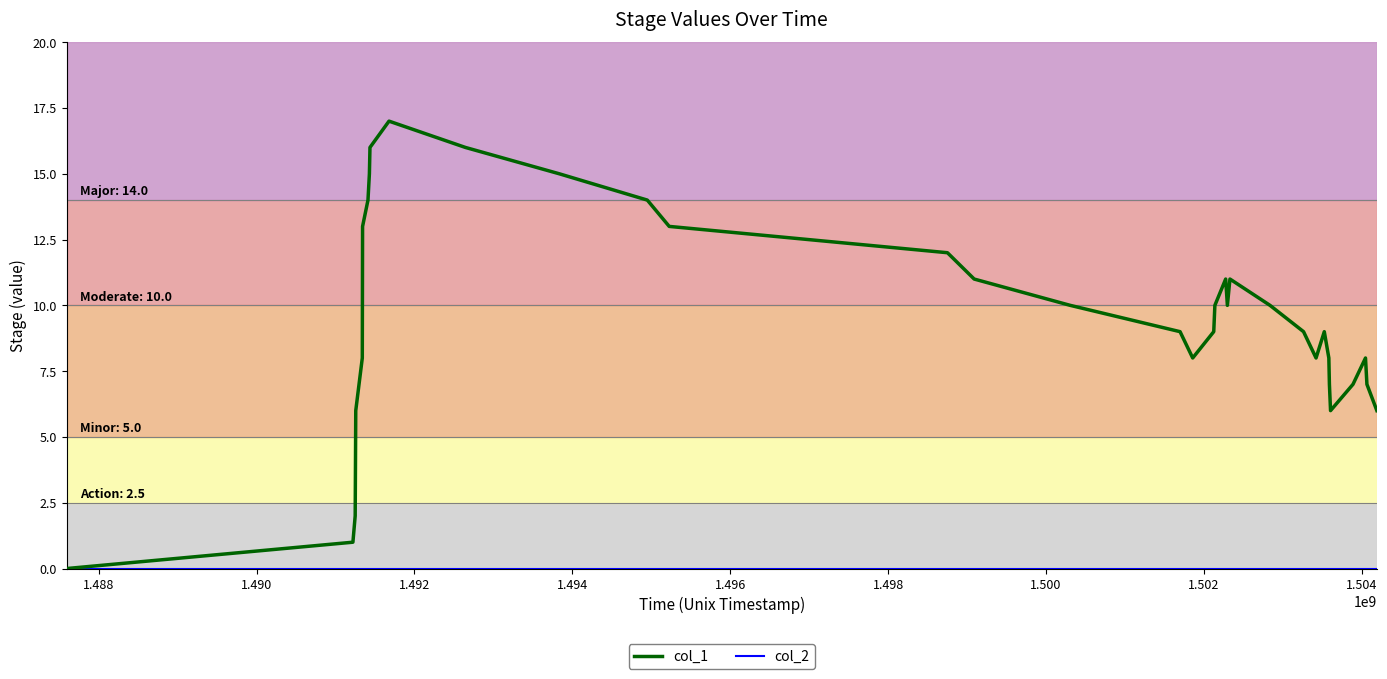

Which series has the largest total across all categories?

col_1